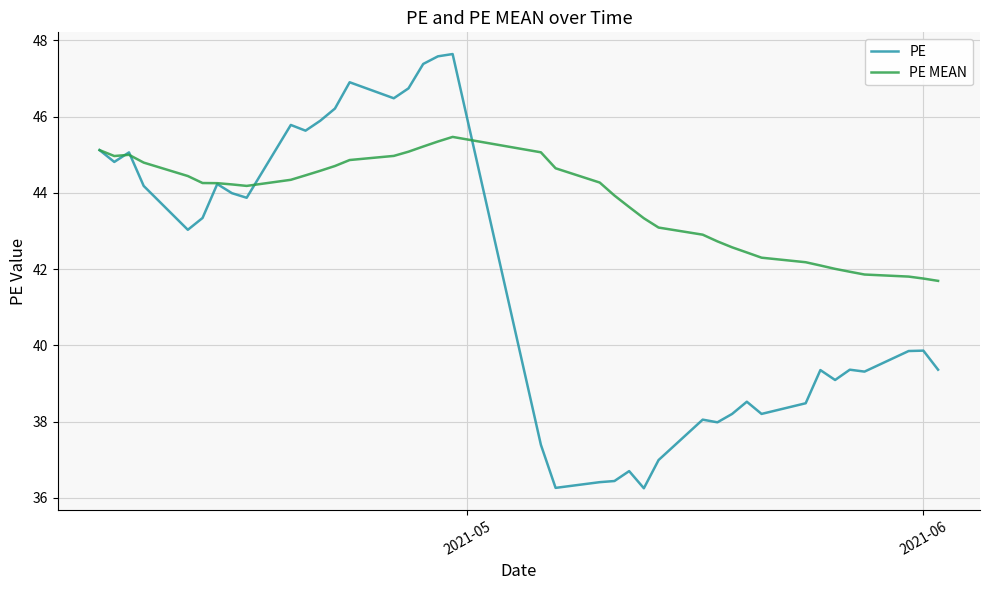

Which series has the largest total across all categories?

PE MEAN